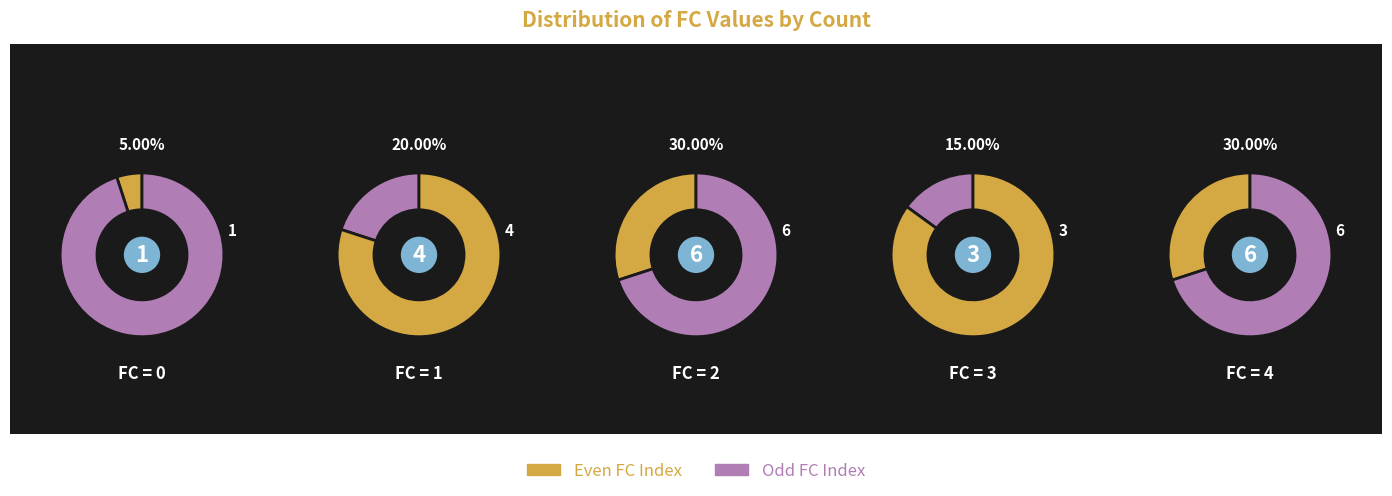

What percentage is the 3 slice, to the nearest percent?

15%